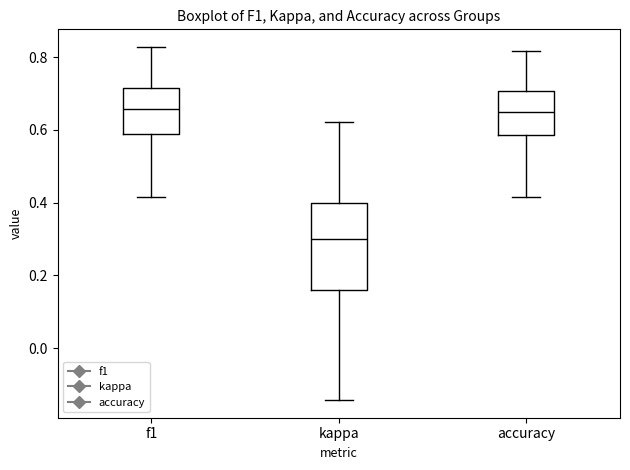

Where does the upper whisker of the box for kappa end on the y-axis? The values are not printed on the chart, so give them approximately, as read against the axis.

0.62